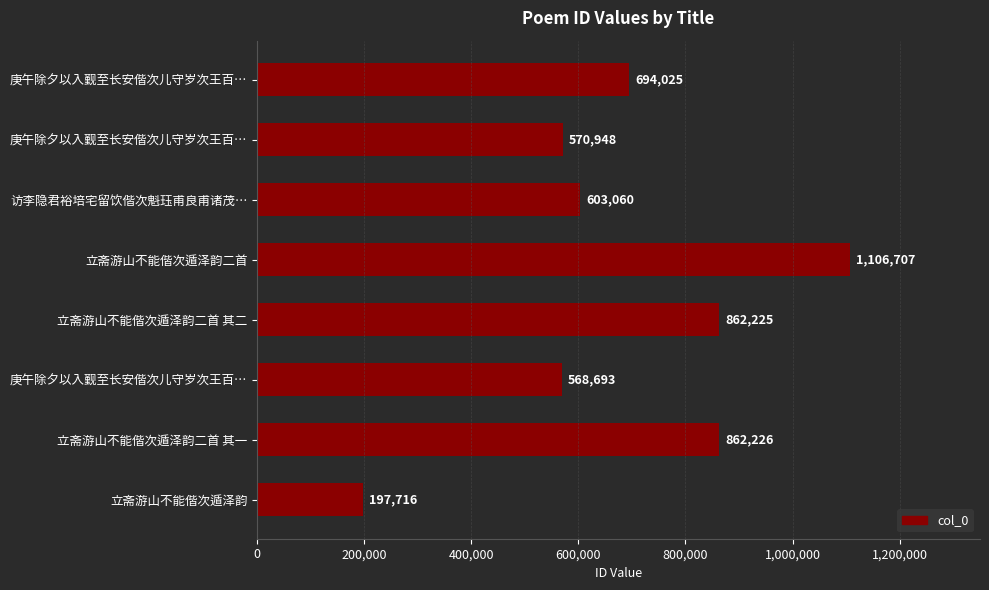

Count the number of categories in the chart.

8